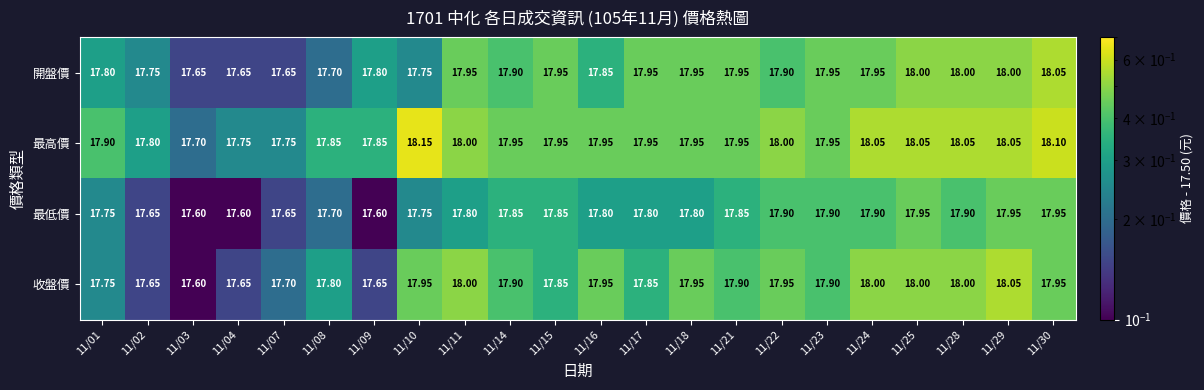

Which series has the largest total across all categories?

最高價